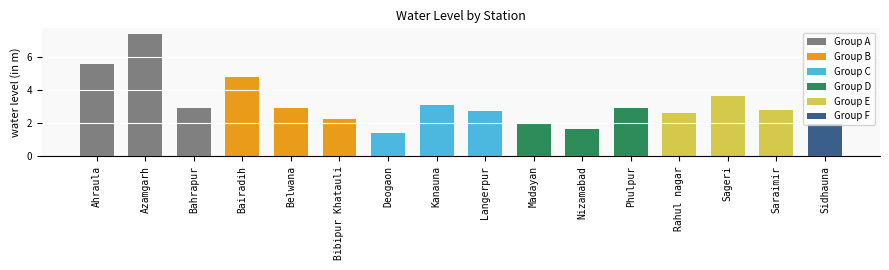

True or false: the data shows 2.7 at Langerpur.

True